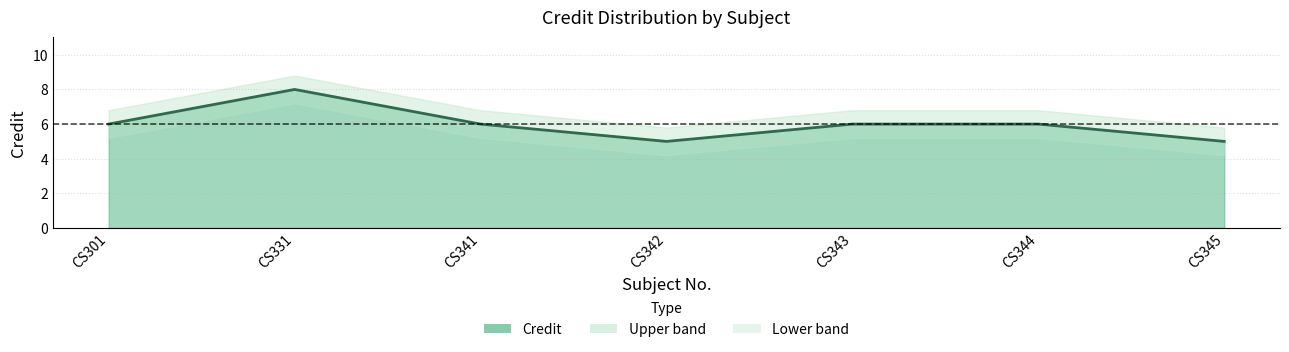

The value at CS342 is 5. True or false?

True